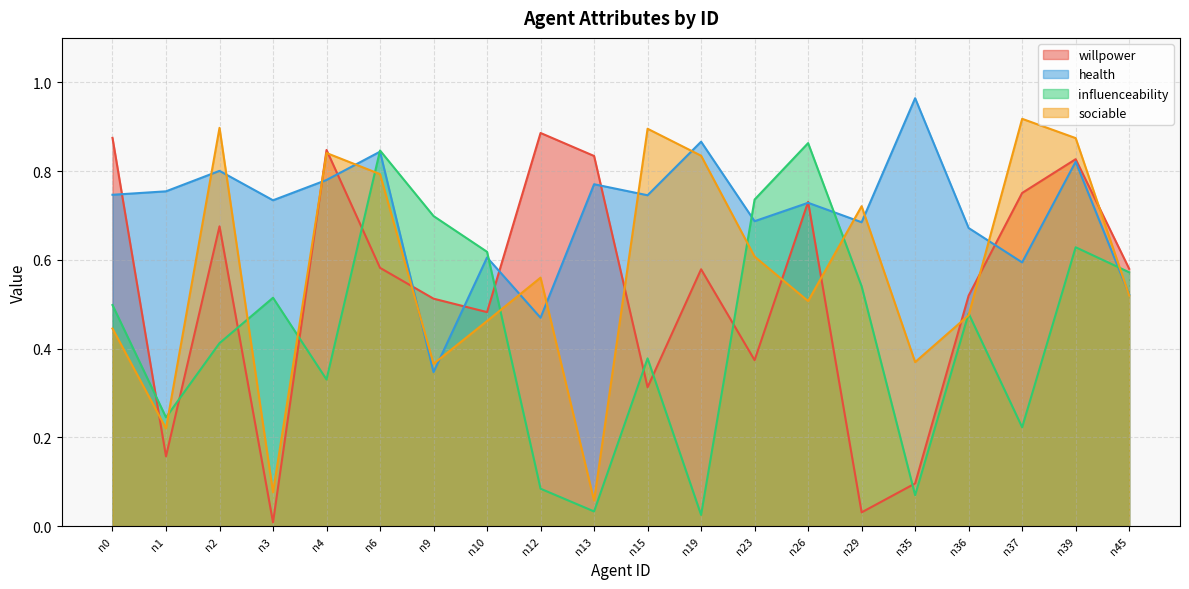

Is the value of sociable at n13 greater than the value of health at n13?

No